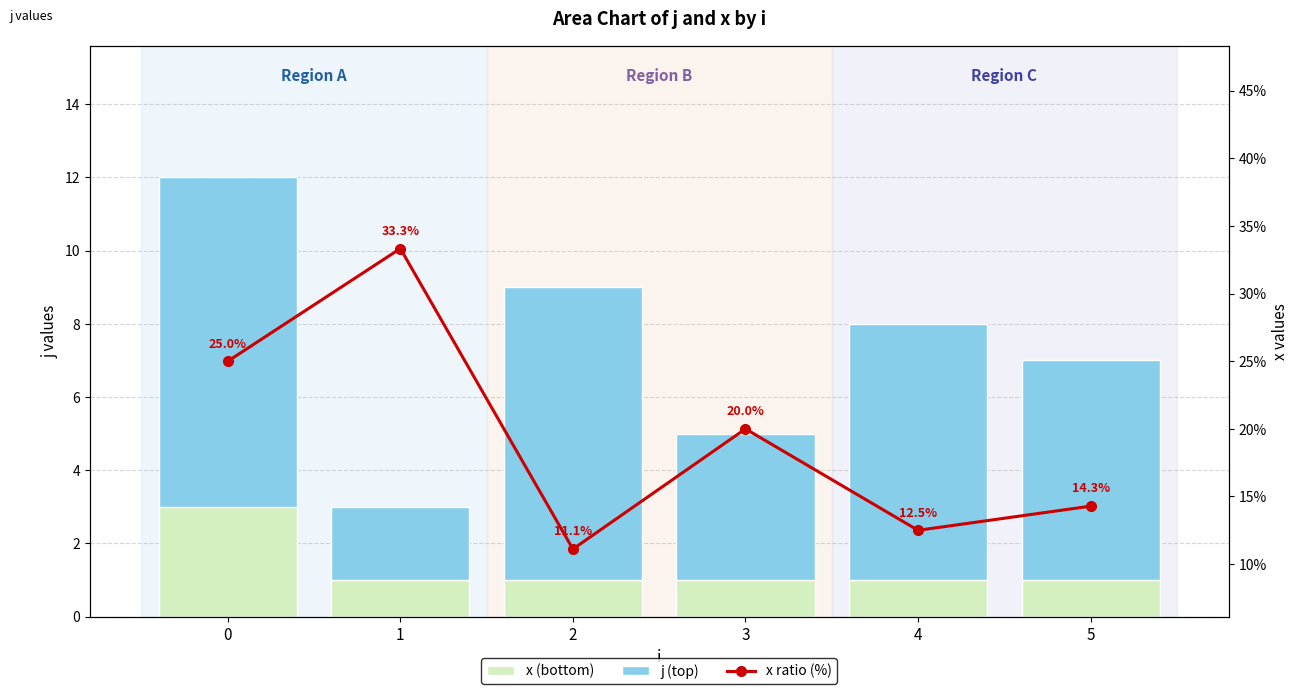

Is the value of j (top) at 3 greater than the value of x (bottom) at 2?

Yes